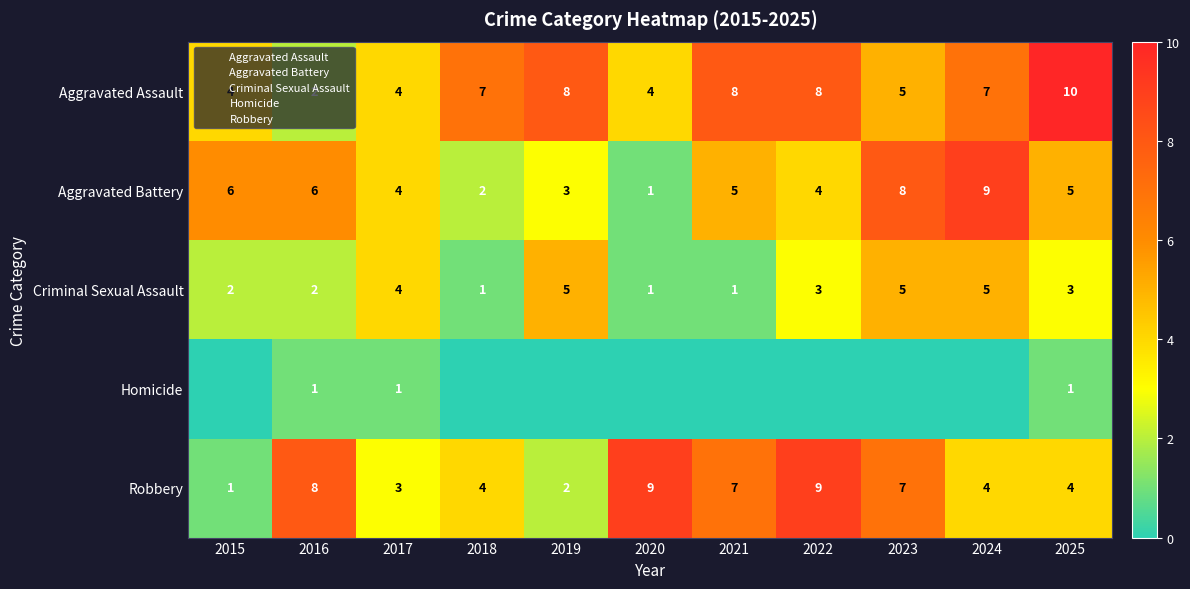

List the labels in order of Criminal Sexual Assault value, smallest first.

2018, 2020, 2021, 2015, 2016, 2022, 2025, 2017, 2019, 2023, 2024